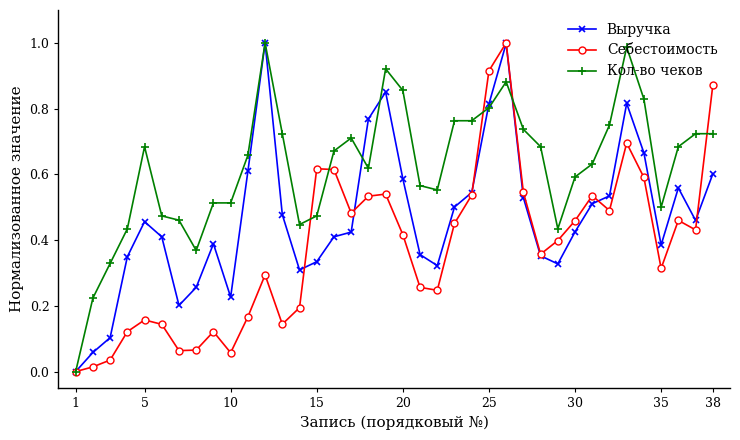

What is the sum of all Выручка values?

17.9